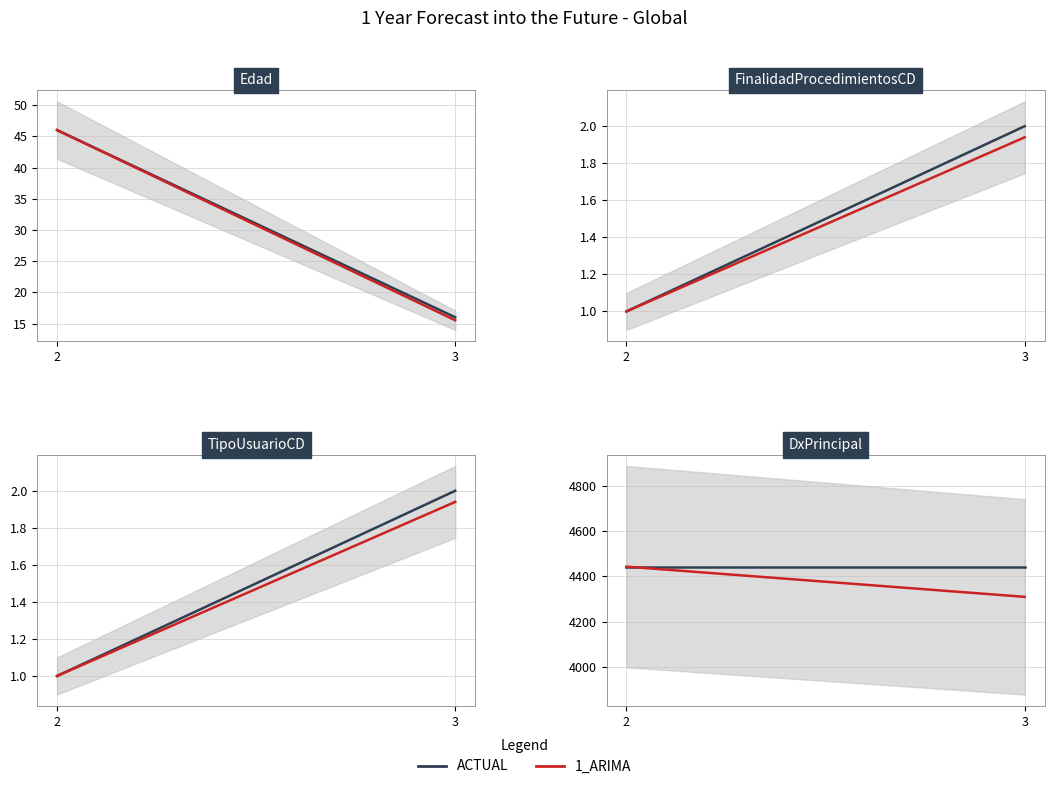

Between 3 and 2, which is larger?

3